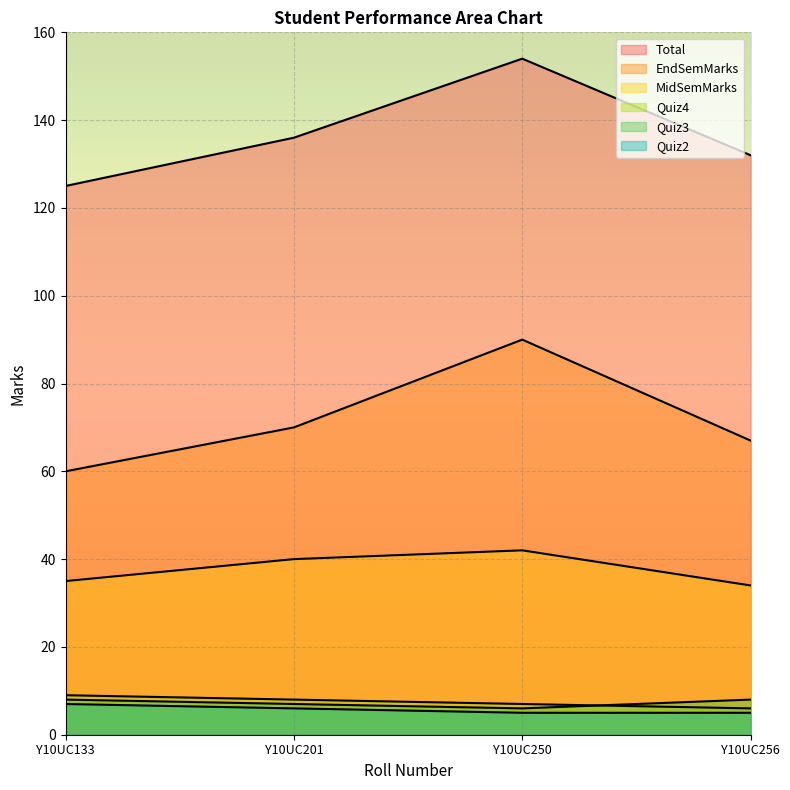

Reading left to right, extract all data points from this chart.

Quiz2: 7	6	5	5
Quiz3: 8	7	6	8
Quiz4: 9	8	7	6
MidSemMarks: 35	40	42	34
EndSemMarks: 60	70	90	67
Total: 125	136	154	132